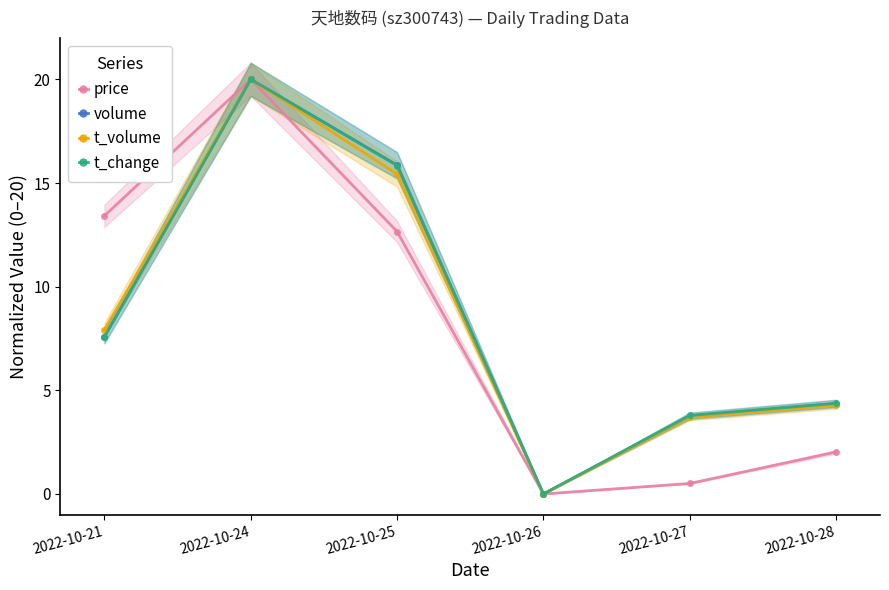

How many positive values does the price series have?

5